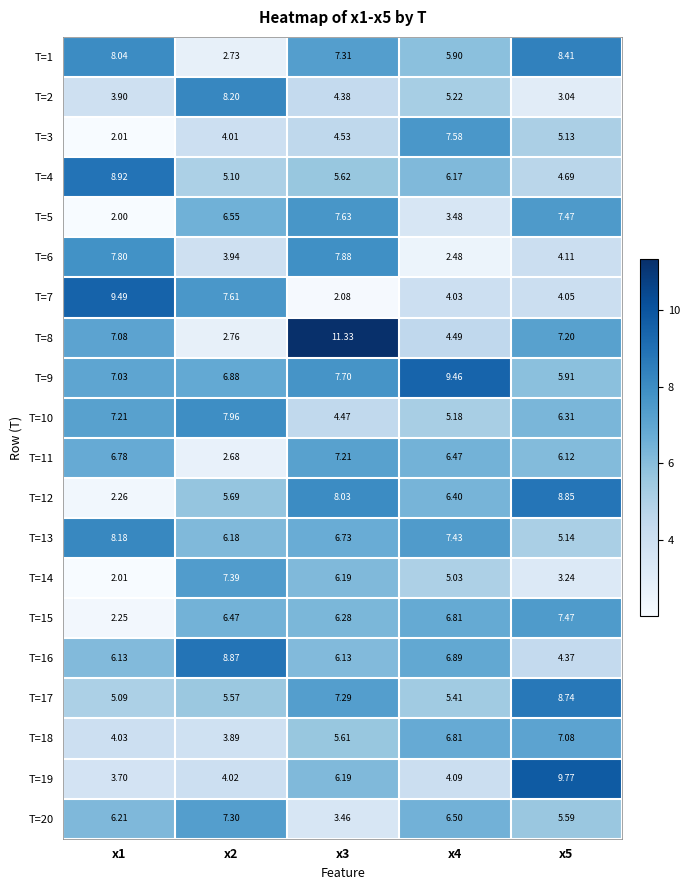

Is the value of T=20 at x2 greater than the value of T=13 at x4?

No